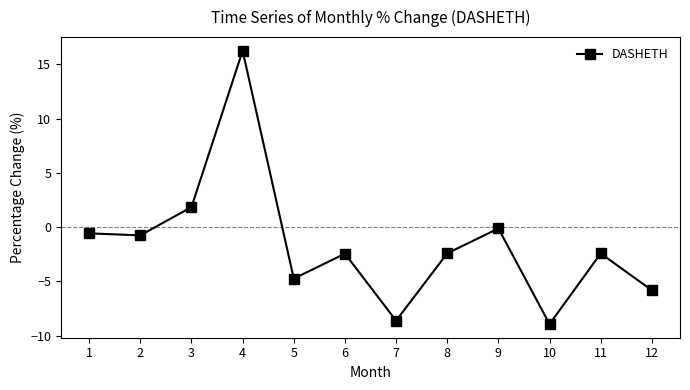

Where is the data nearest to the value 3?

3